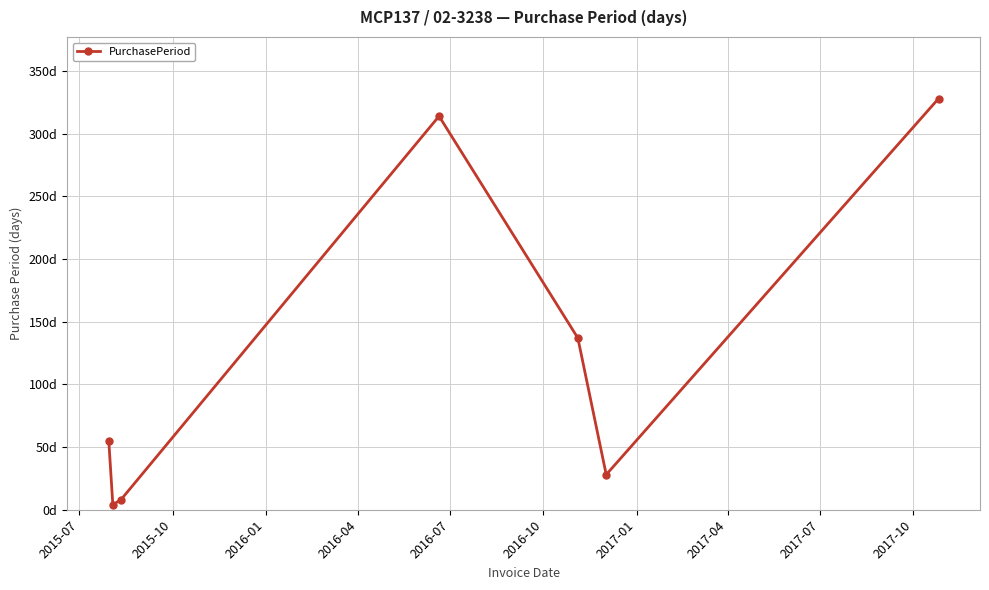

What is the difference between the maximum and second lowest values?

320